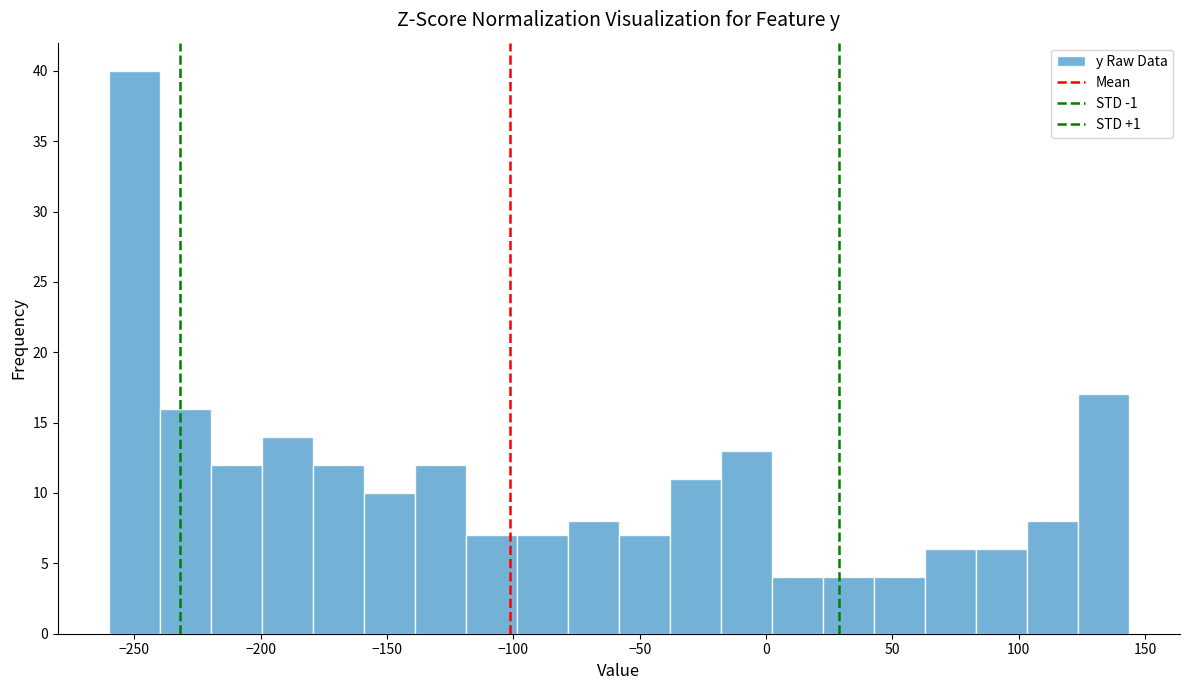

Over which range of the x-axis is the bar tallest?

-260 to -240